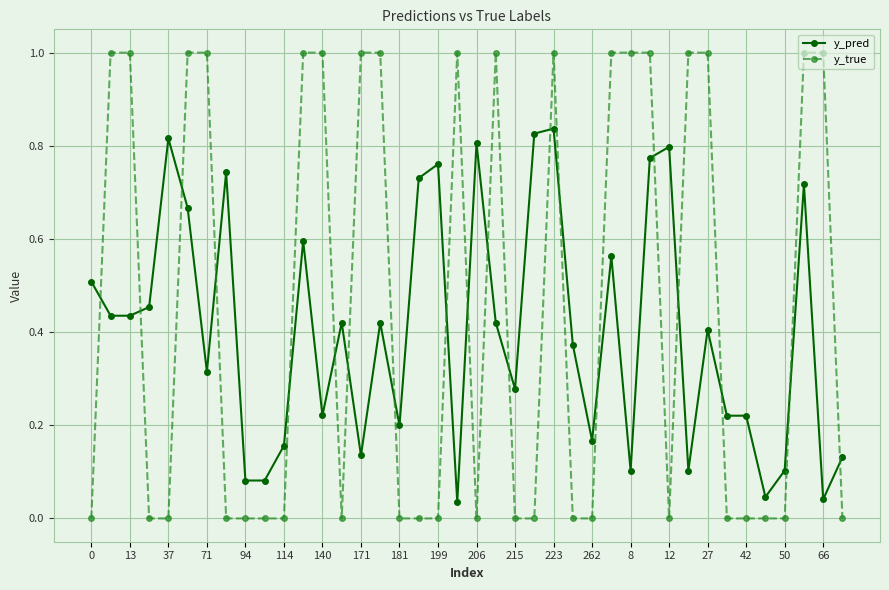

True or false: y_pred and y_true intersect in this chart.

True